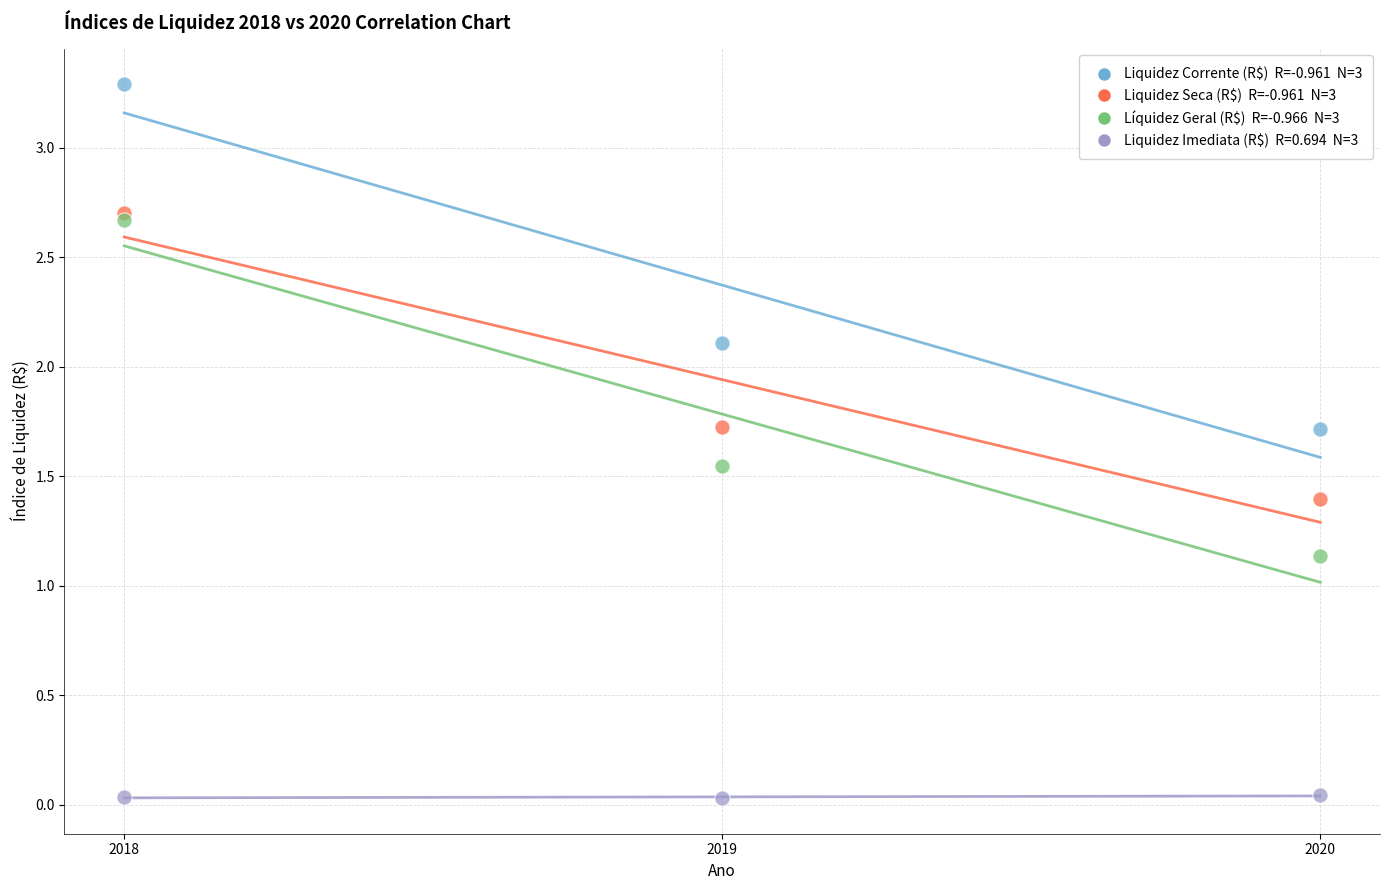

Across all series, what Y value is closest to 1?

1.1